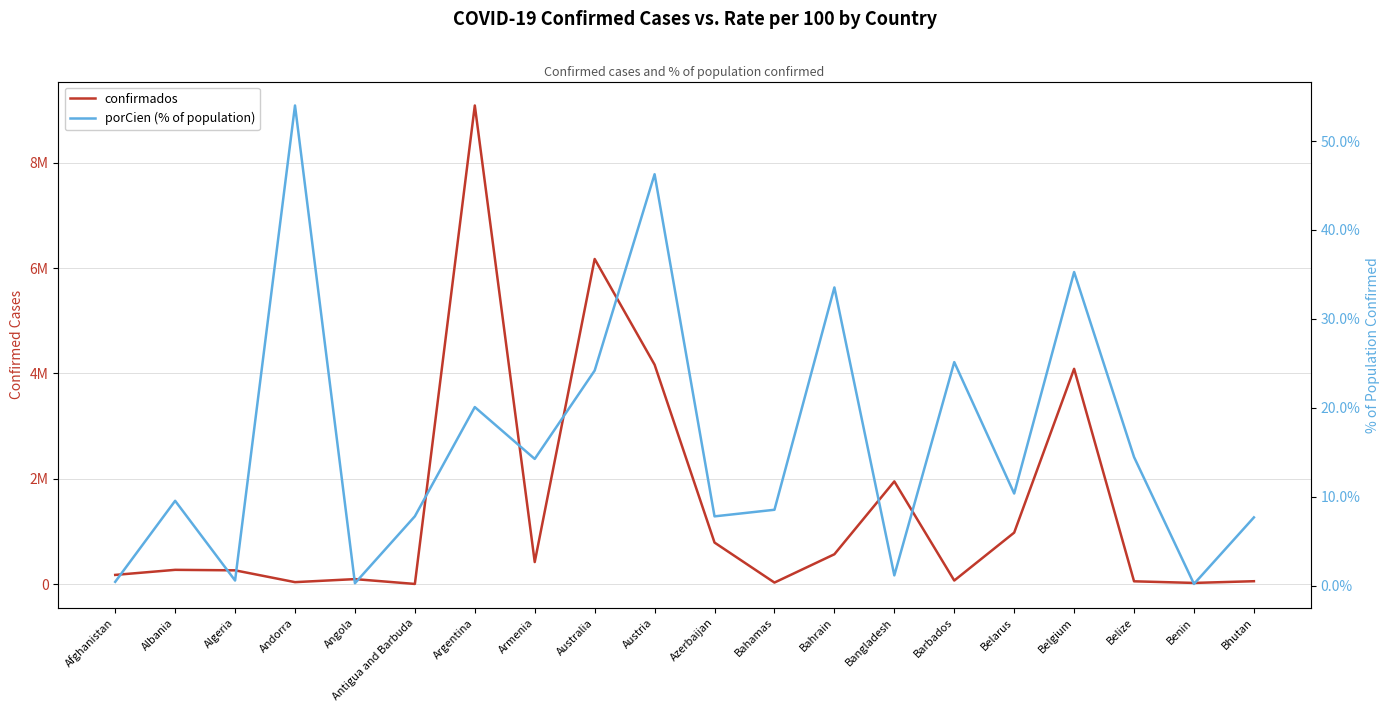

Count the number of categories in the chart.

20